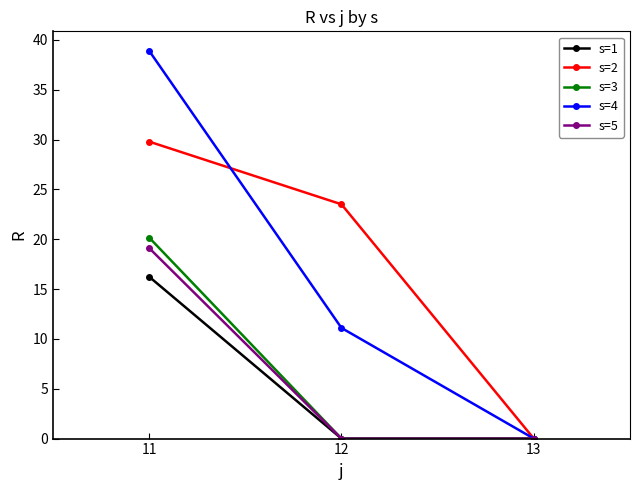

True or false: s=4 has a value of 18.7 at 13.

False